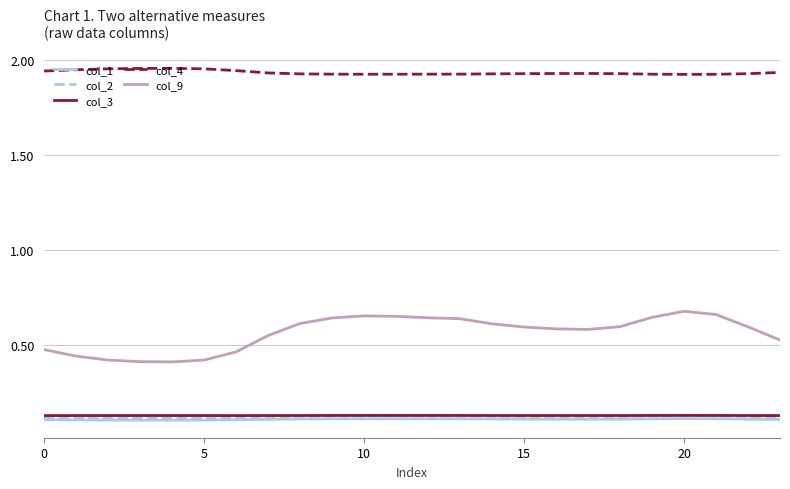

What are all the series names shown in the legend?

col_1, col_2, col_3, col_4, col_9